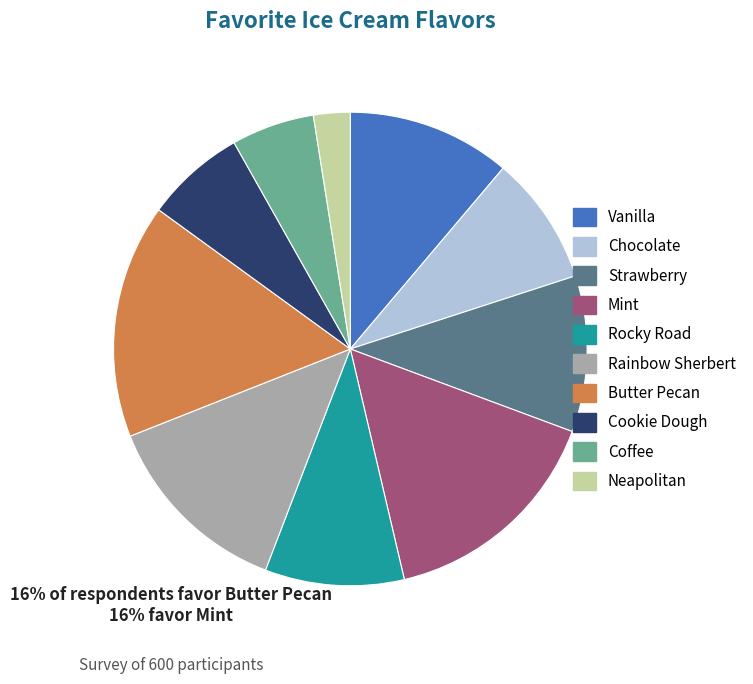

Is it true that Chocolate is 2% of the pie?

False